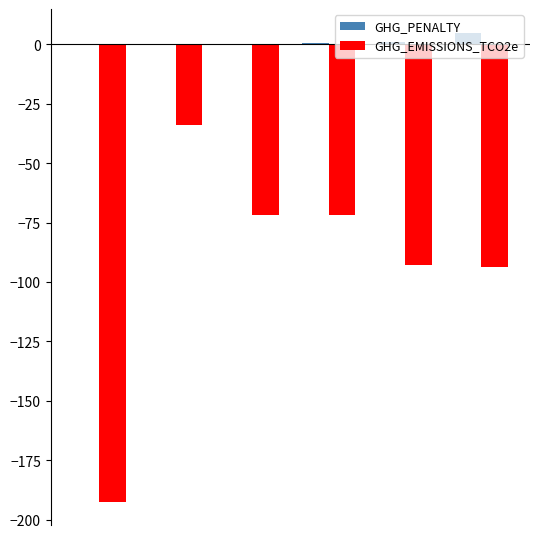

Which series has the largest total across all categories?

GHG_PENALTY